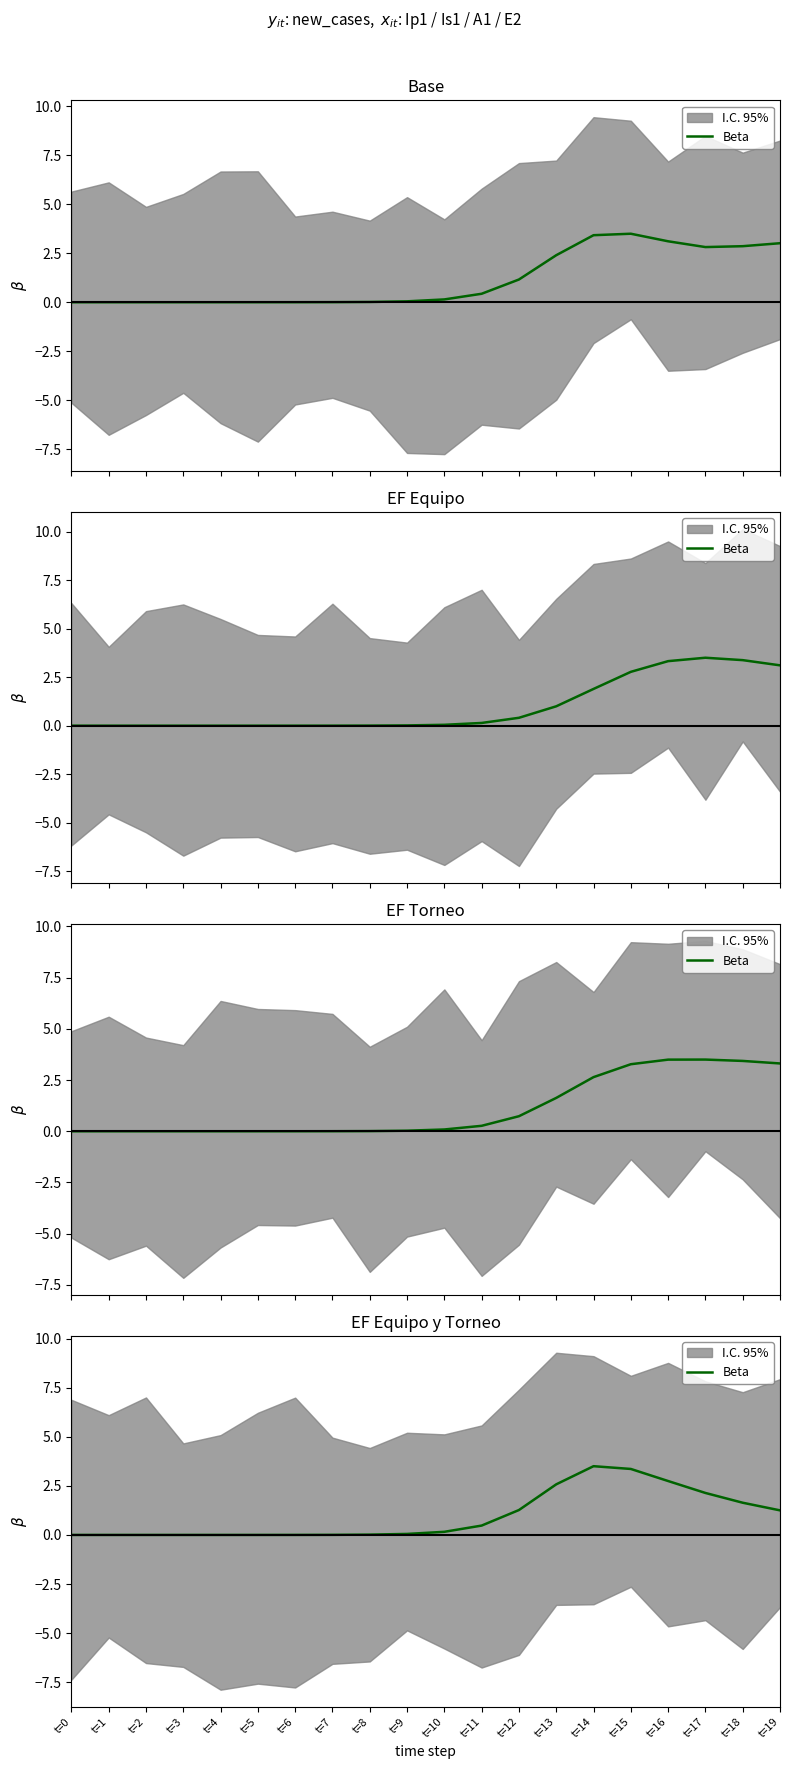

How many lines are shown in the chart?

1